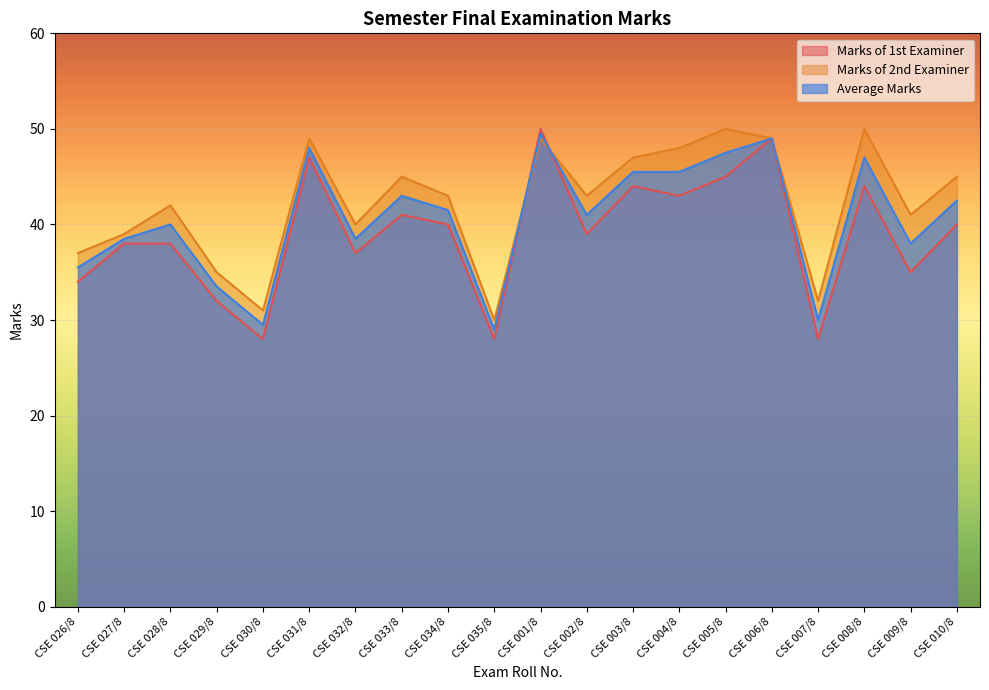

List the labels in order of Marks of 2nd Examiner value, largest first.

CSE 005/8, CSE 008/8, CSE 031/8, CSE 001/8, CSE 006/8, CSE 004/8, CSE 003/8, CSE 033/8, CSE 010/8, CSE 034/8, CSE 002/8, CSE 028/8, CSE 009/8, CSE 032/8, CSE 027/8, CSE 026/8, CSE 029/8, CSE 007/8, CSE 030/8, CSE 035/8